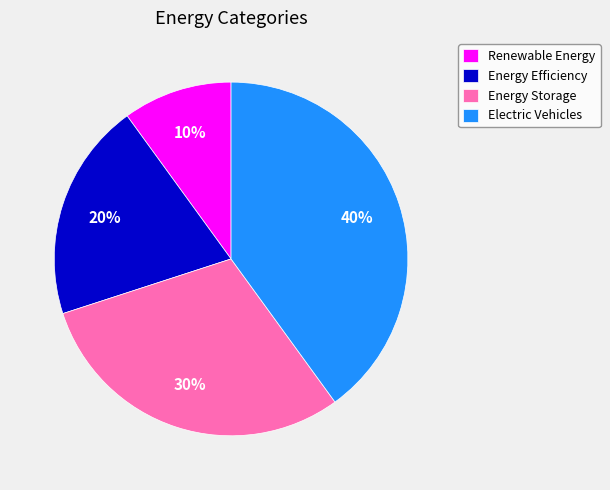

To the nearest percent, what is the combined percentage of Energy Storage and Energy Efficiency?

50%